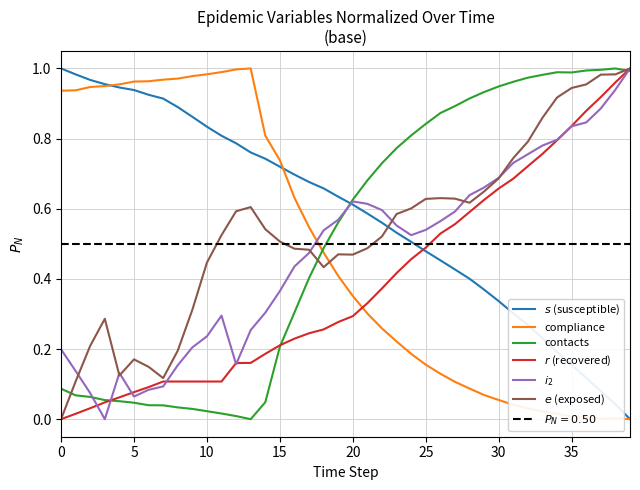

At 11, list the series in order from smallest to largest.

contacts, $r$ (recovered), $i_2$, $e$ (exposed), $s$ (susceptible), compliance